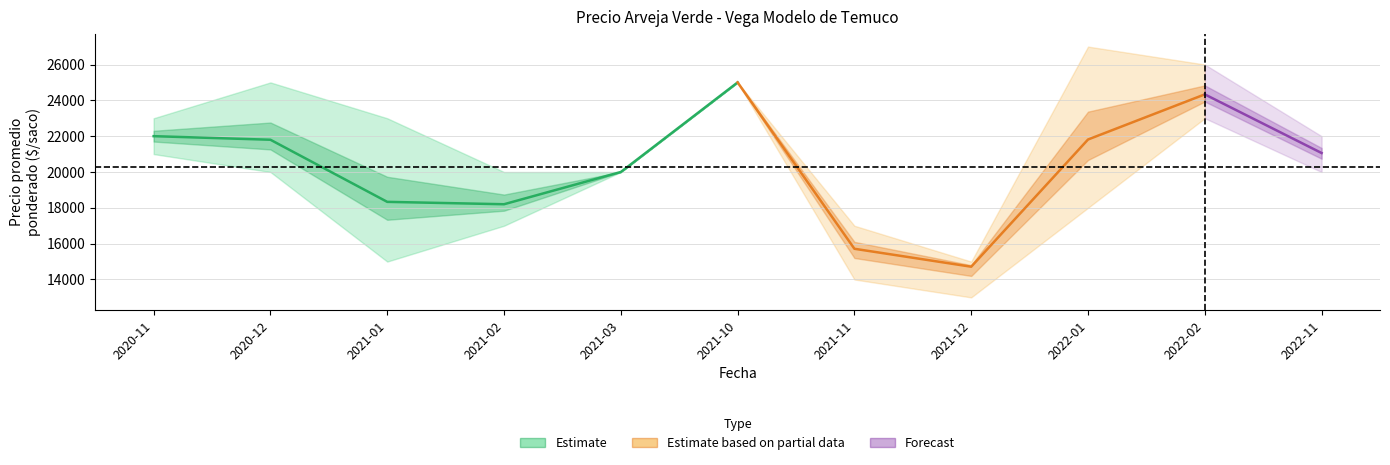

True or false: Precio promedio ponderado and Precio maximo cross at least once.

False